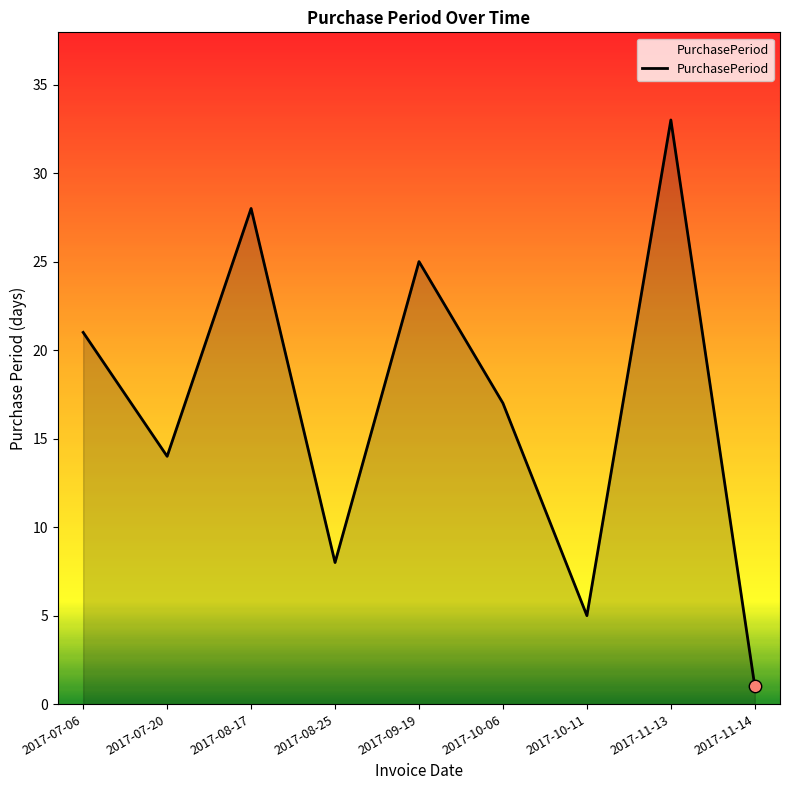

What is the change in value from 2017-10-06 to 2017-11-14?

-16